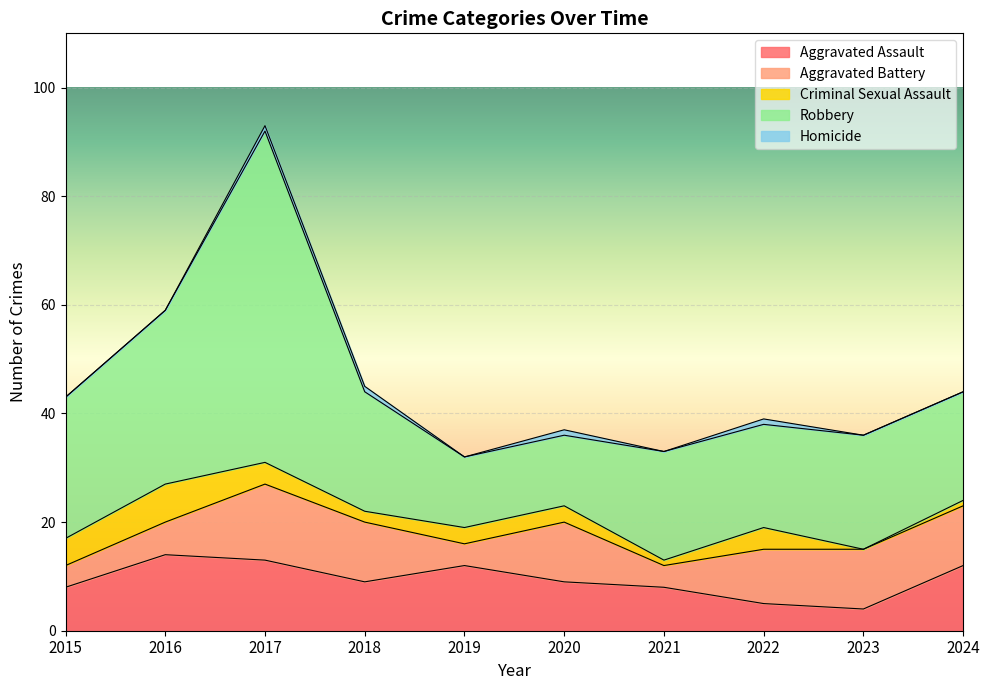

At which label does Homicide reach its minimum?

2015